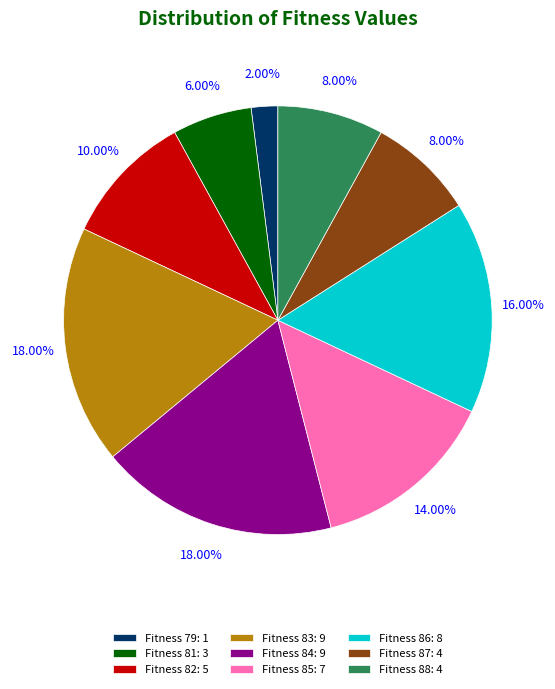

How much of the chart is everything except Fitness 88?

92.0%